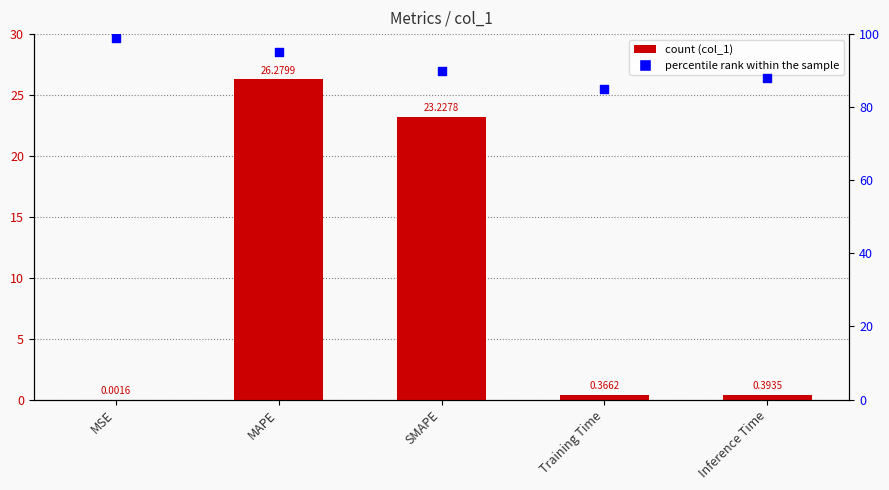

Which series has the largest total across all categories?

percentile rank